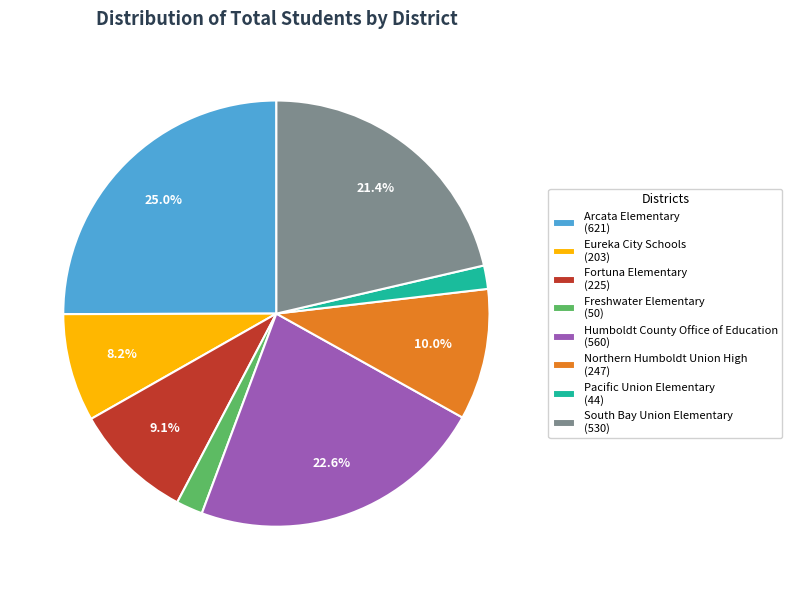

Which has a higher value, Humboldt County Office of Education (560) or South Bay Union Elementary (530)?

Humboldt County Office of Education (560)